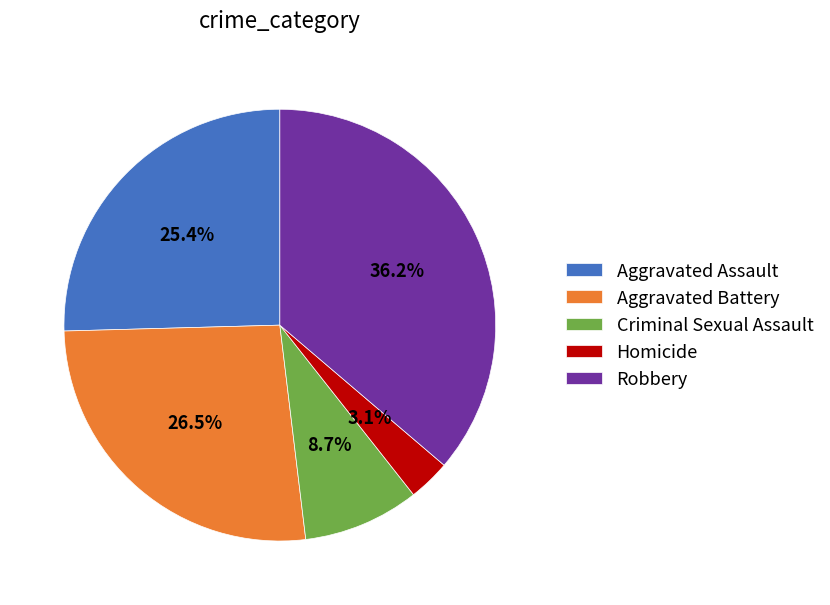

How many segments does this pie chart have?

5